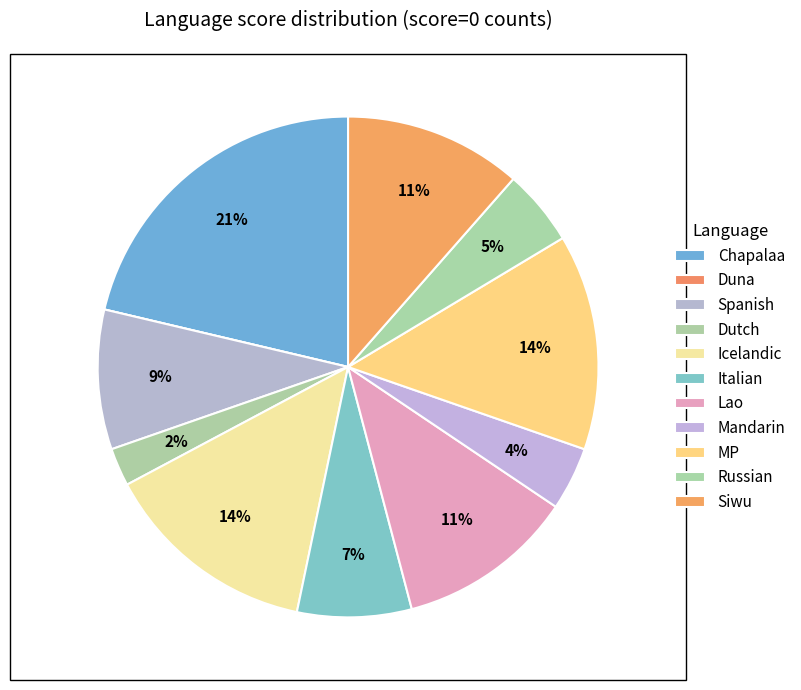

Rank the categories by value from lowest to highest.

Duna, Dutch, Mandarin, Russian, Italian, Spanish, Lao, Siwu, Icelandic, MP, Chapalaa